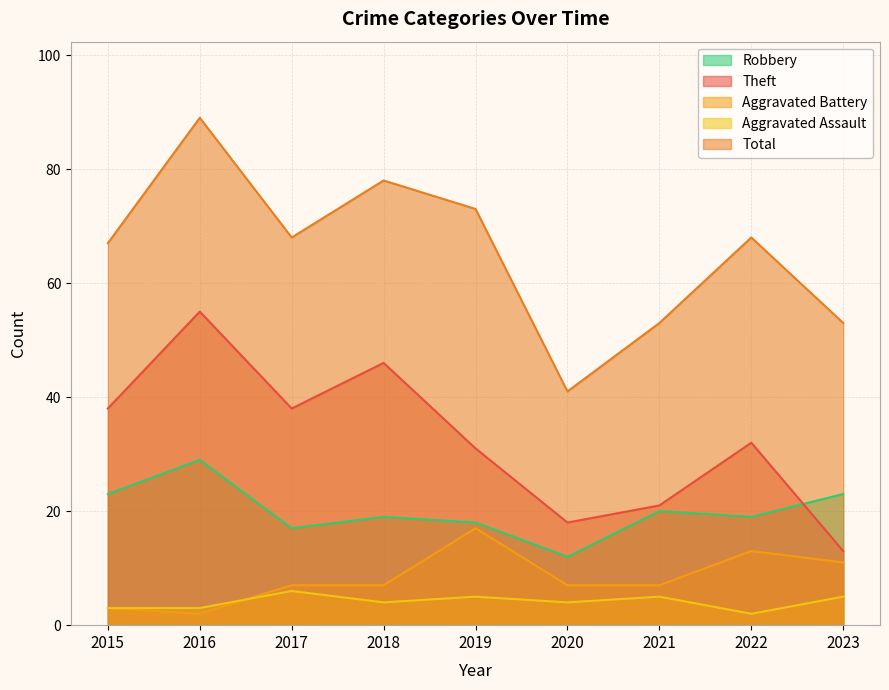

At which category does Theft reach its first local peak?

2016